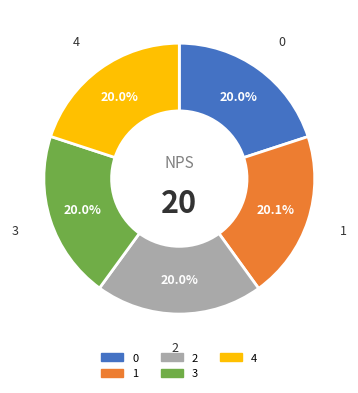

To the nearest percent, what portion does 3 represent?

20%